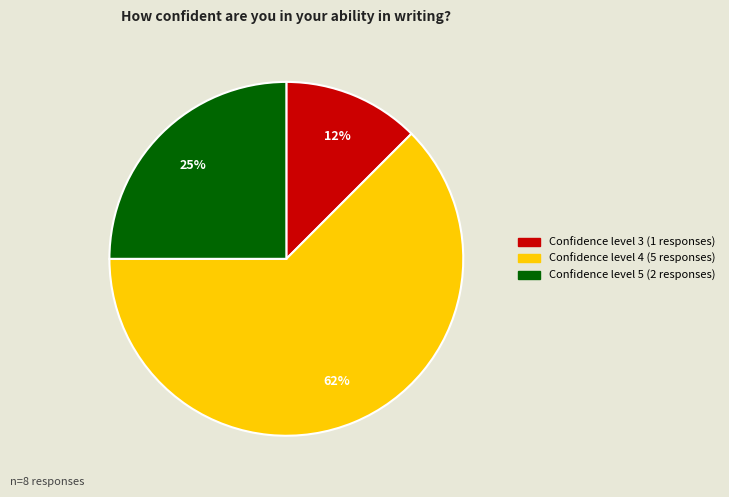

How many slices are in this pie chart?

3